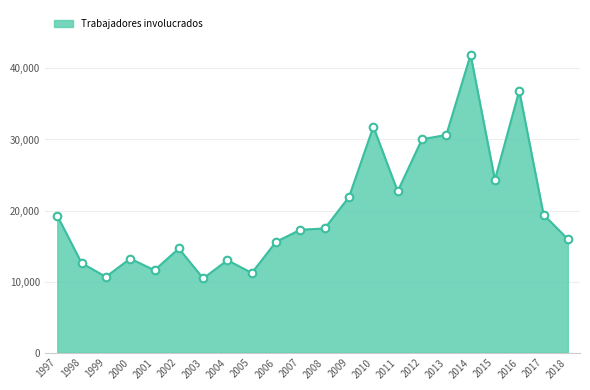

What is the change in value from 1999 to 2016?

+26209